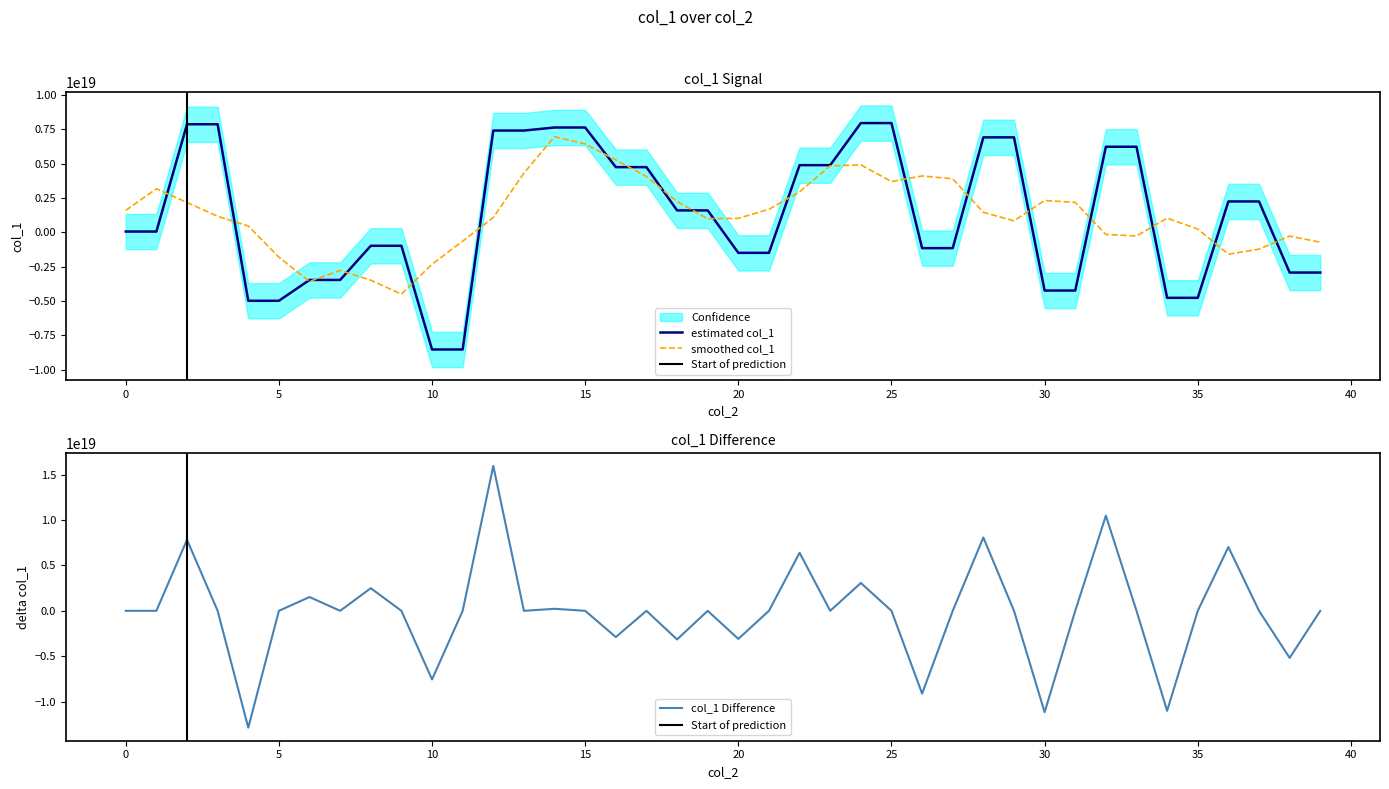

True or false: the data shows 854319559182441856 at 11080246060908.

False